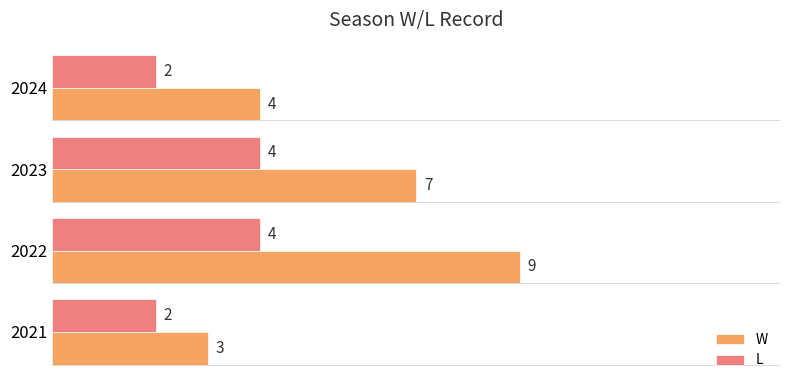

What is the maximum value for W?

9